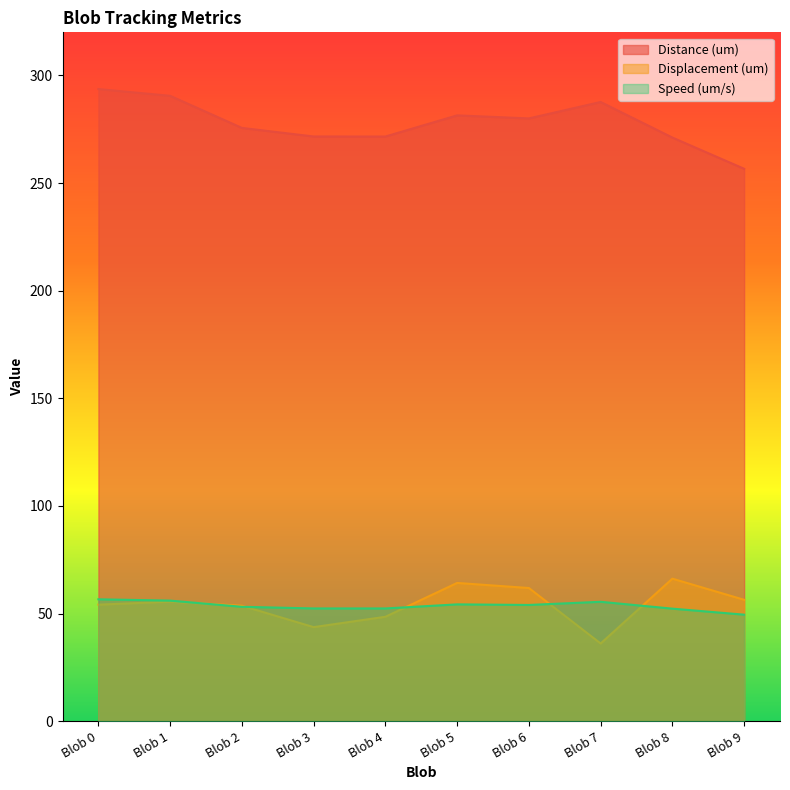

The value of Distance (um) at Blob 9 is 399.2. True or false?

False